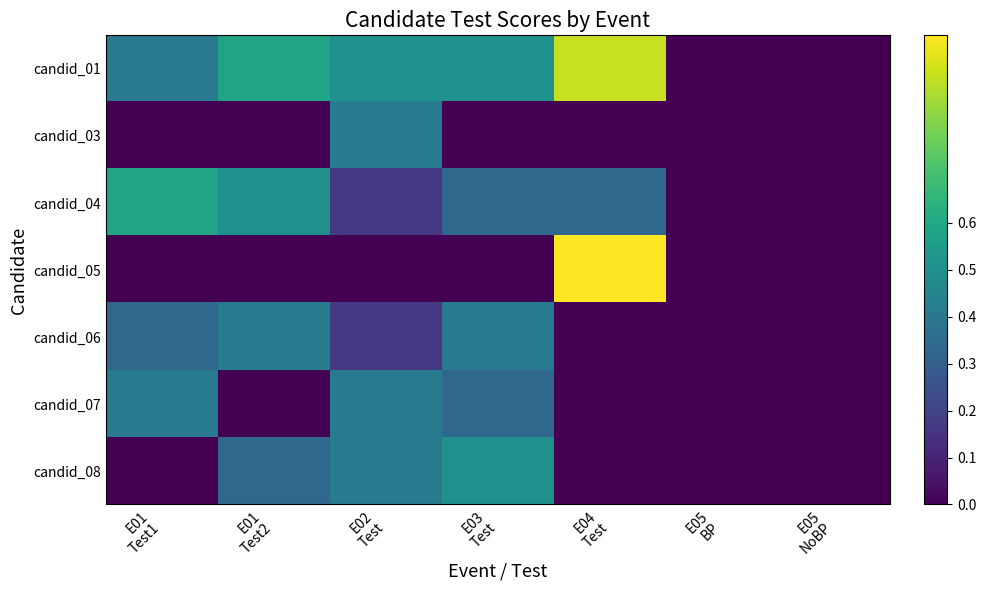

At which category does the chart reach its minimum across all series?

E05
BP